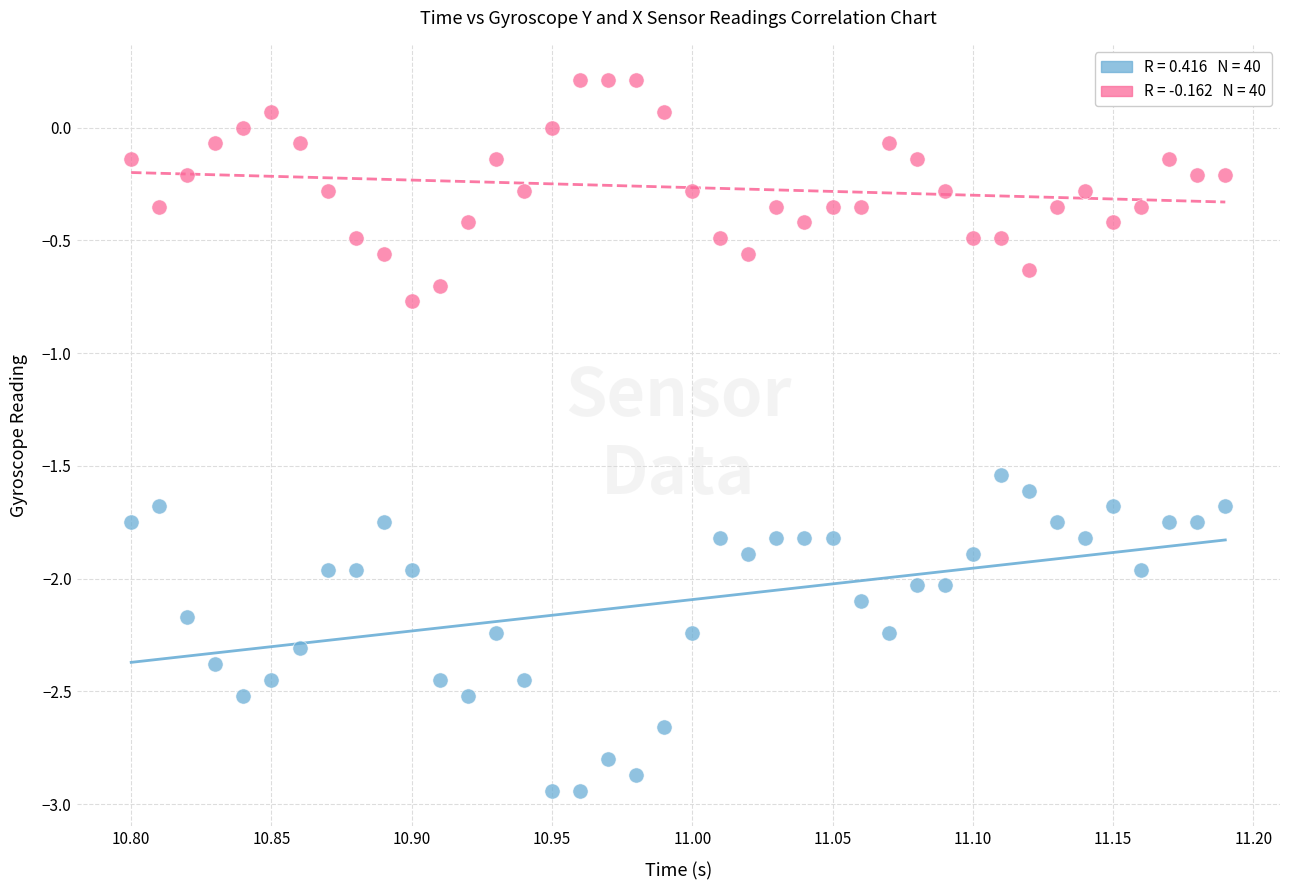

Across all series, what Y value is closest to -1?

-0.8